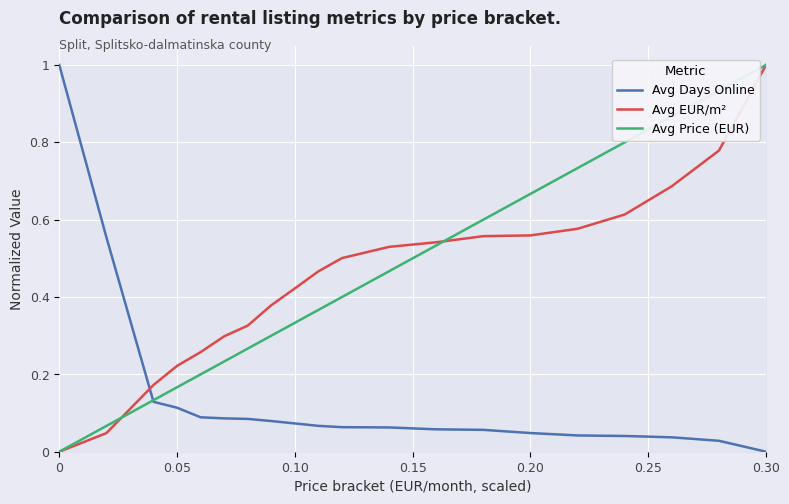

True or false: Avg Days Online has a value of 0.0 at 0.30.

True